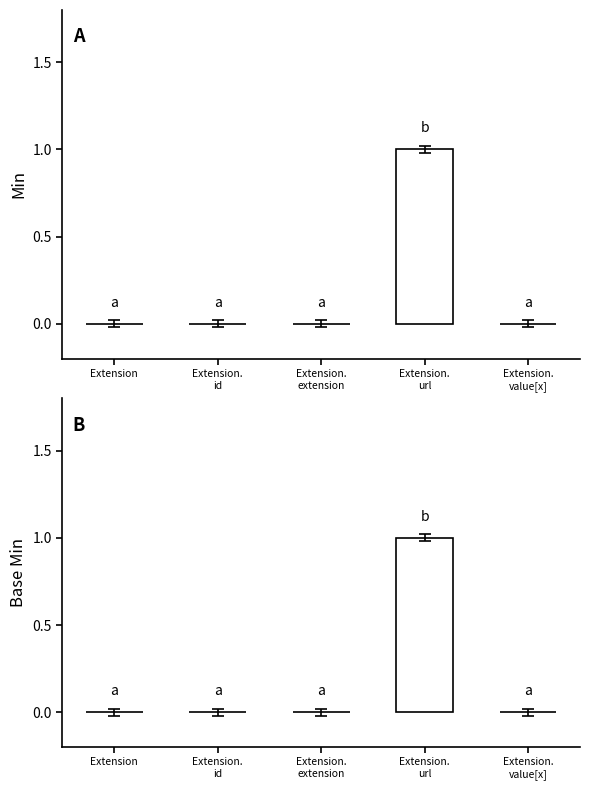

Where is Base Min nearest to the value 0?

Extension